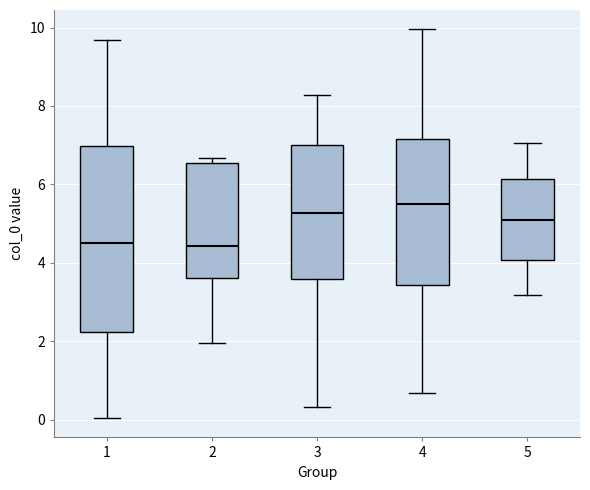

Reading left to right, transcribe this box plot: for each box, give where its median line is, the range the box spans, and where its two whiskers end, as read against the y-axis. The values are not printed on the chart, so give them approximately, as read against the axis.

1: median 4.6, box 2.2 to 7.0, whiskers 0.0 to 9.6
2: median 4.4, box 3.6 to 6.6, whiskers 2.0 to 6.6 (just above the box's upper edge)
3: median 5.2, box 3.6 to 7.0, whiskers 0.4 to 8.2
4: median 5.4, box 3.4 to 7.2, whiskers 0.6 to 10.0
5: median 5.0, box 4.0 to 6.2, whiskers 3.2 to 7.0